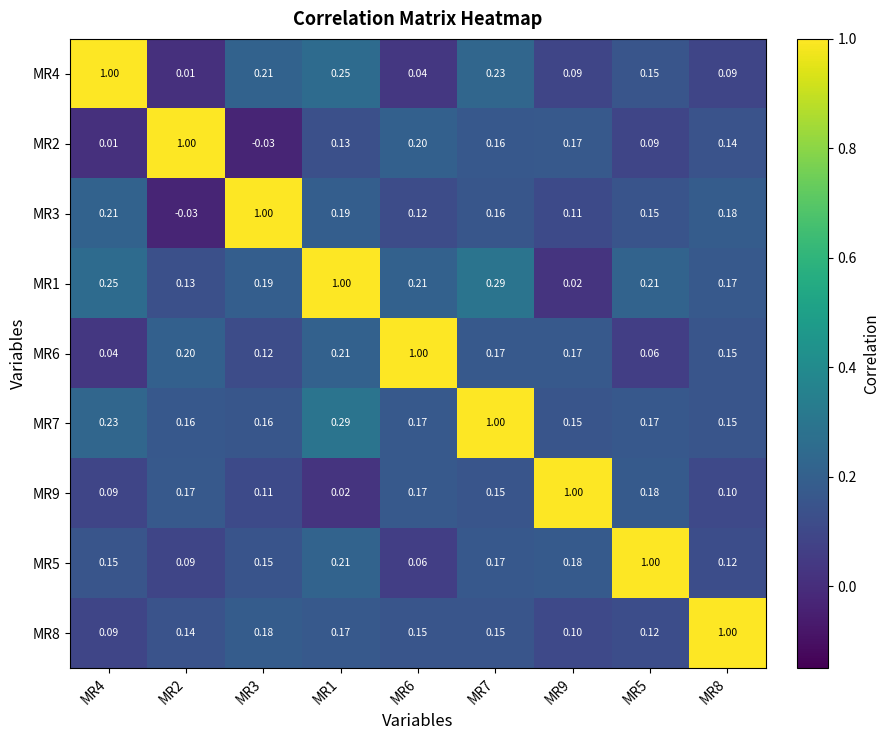

How many series are shown in this chart?

9